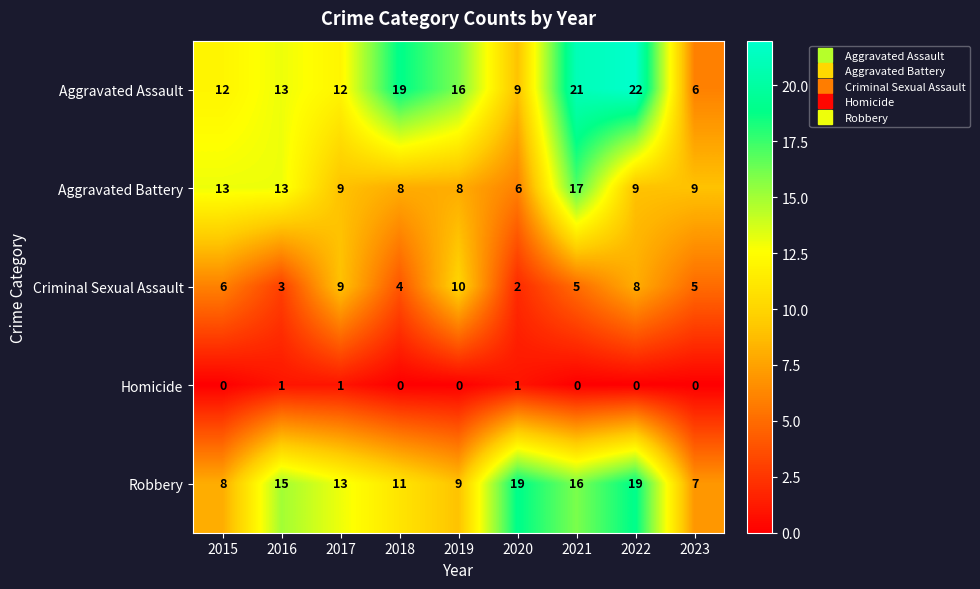

What is the sum of the Criminal Sexual Assault values at 2023 and 2015?

11